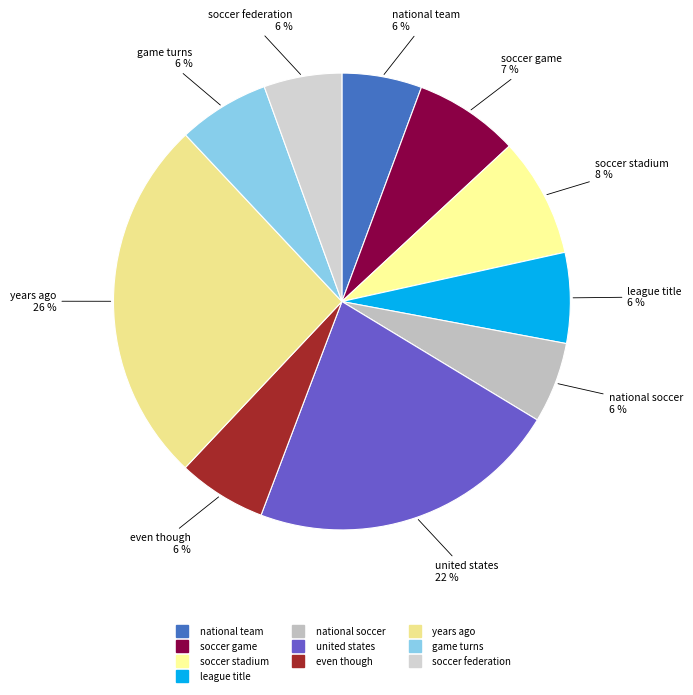

To the nearest percent, what is the average slice percentage?

10%